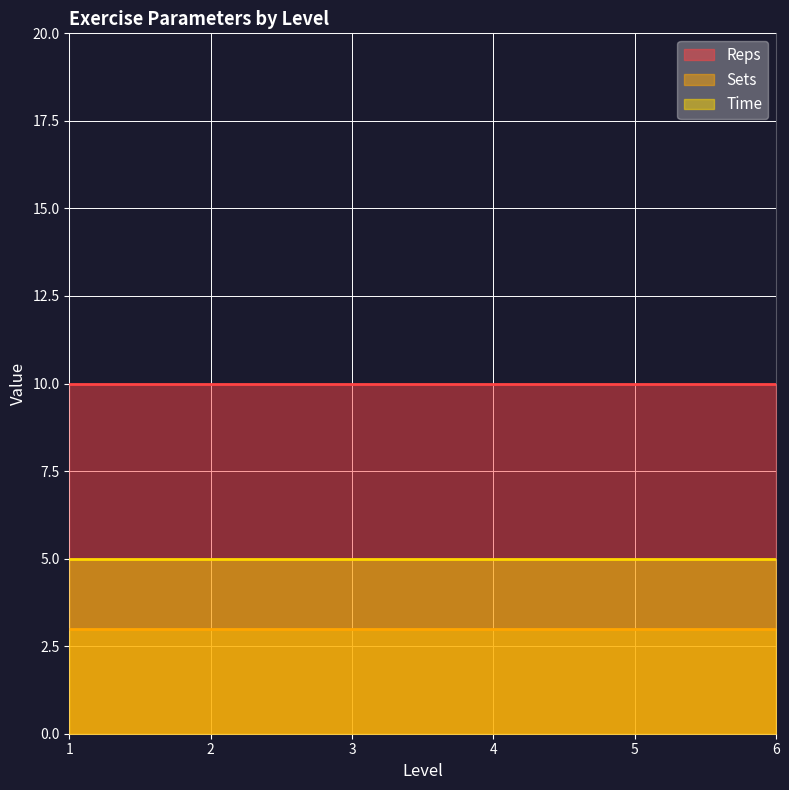

What is the difference between the highest and lowest values at 4?

7